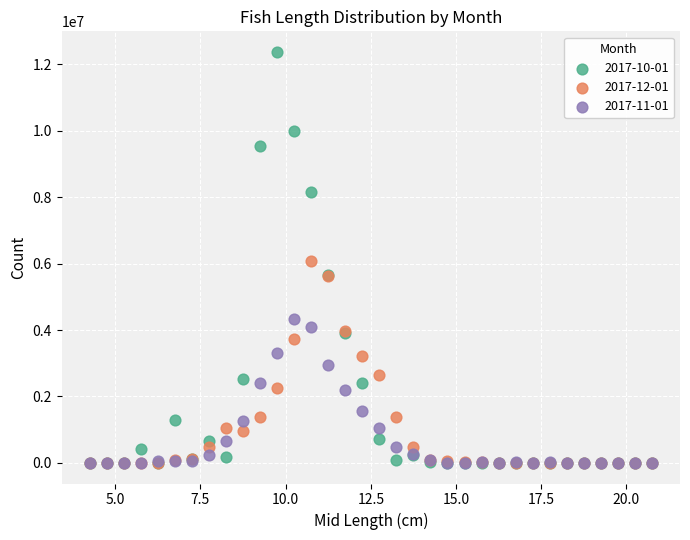

What are all the series names shown in the legend?

2017-10-01, 2017-12-01, 2017-11-01